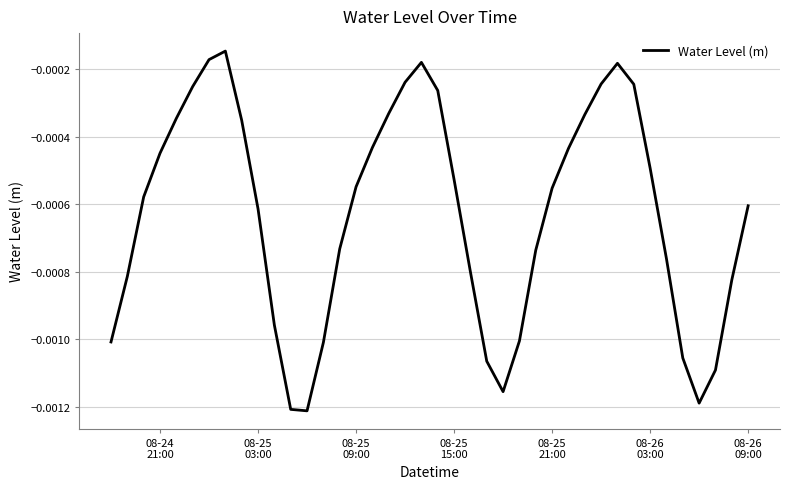

Is this an area chart (filled region under the line)?

No